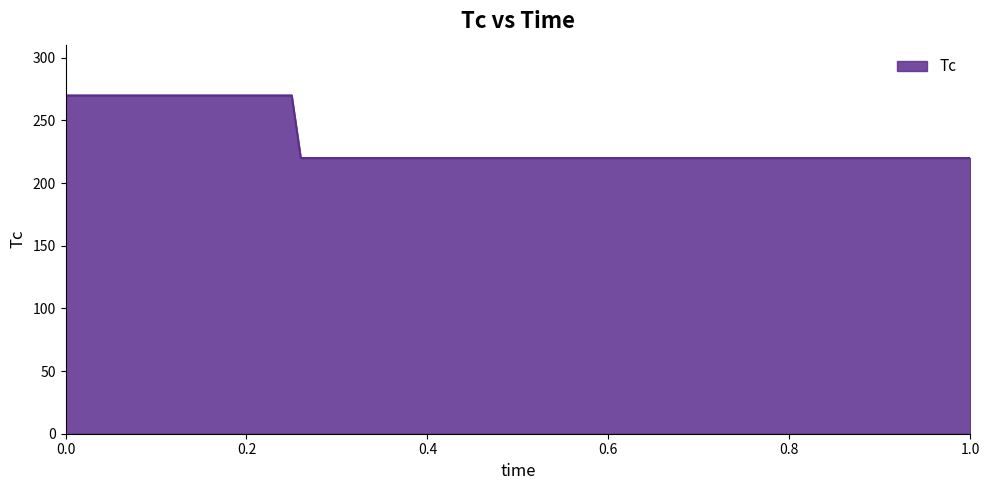

What is the greatest value displayed?

270